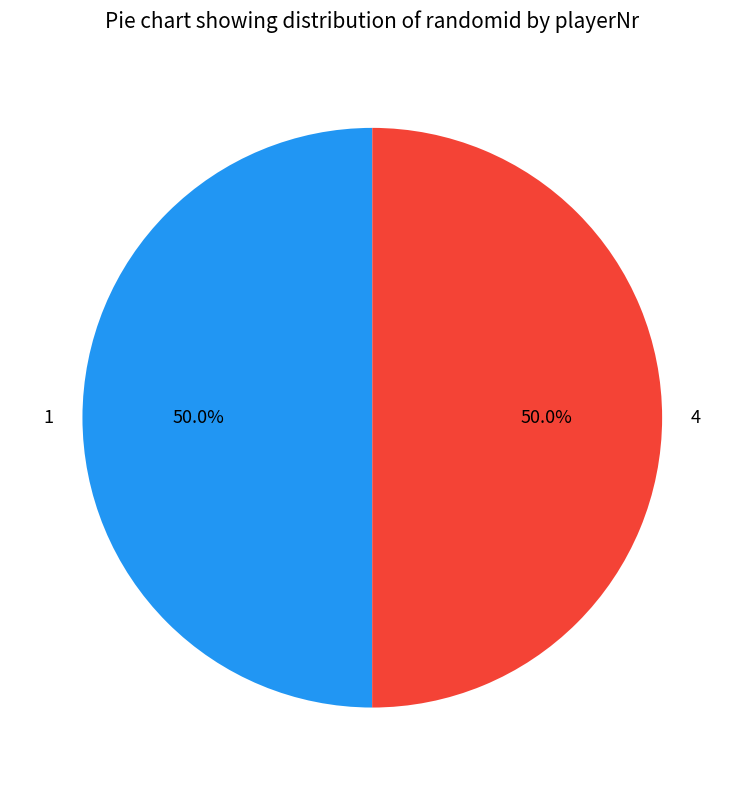

Approximately how many times larger is the value at 4 compared to 1?

1.0